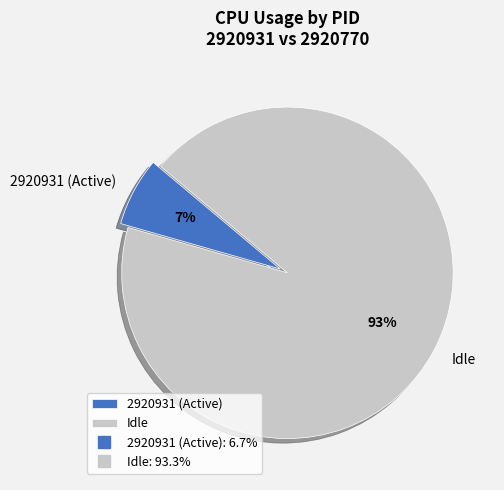

Which category accounts for the majority?

Idle